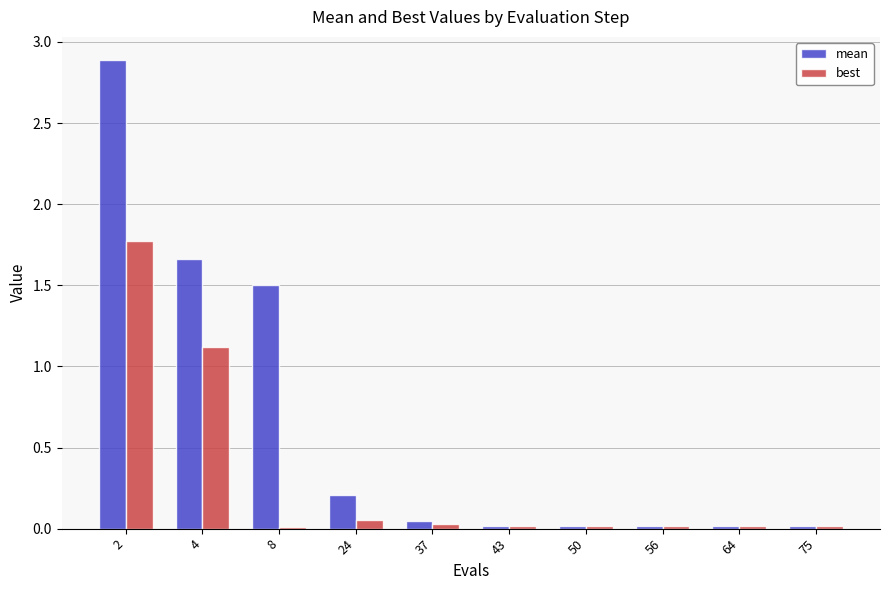

What is the total value across all series at 2?

4.7